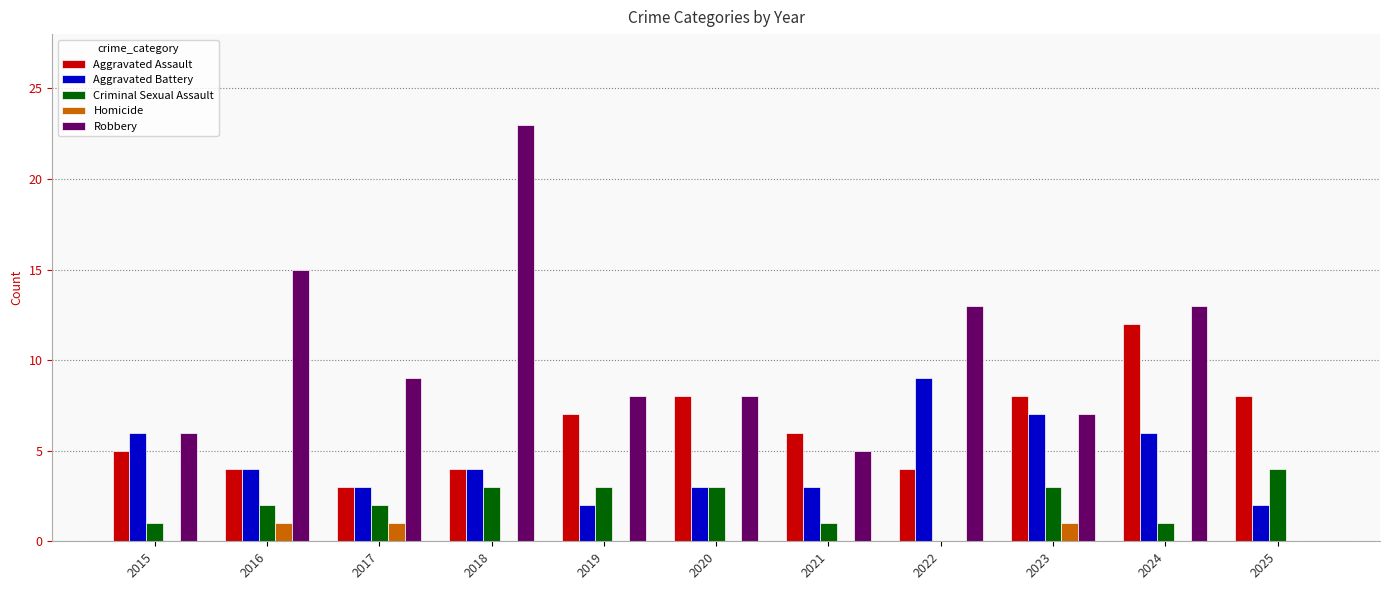

What are all the series names shown in the legend?

Aggravated Assault, Aggravated Battery, Criminal Sexual Assault, Homicide, Robbery